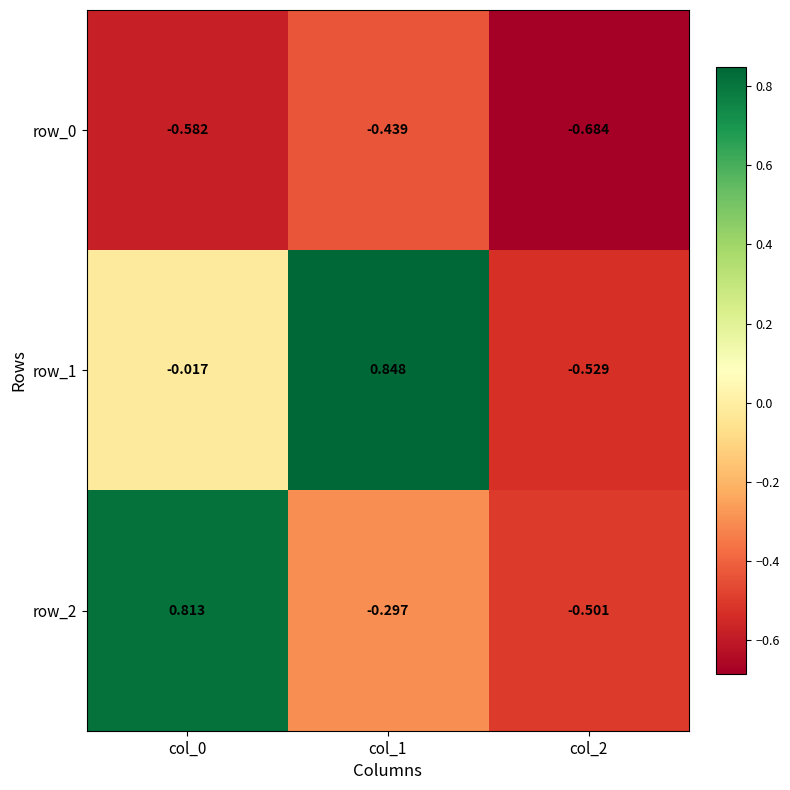

At which category is the sum across all series the highest?

col_0